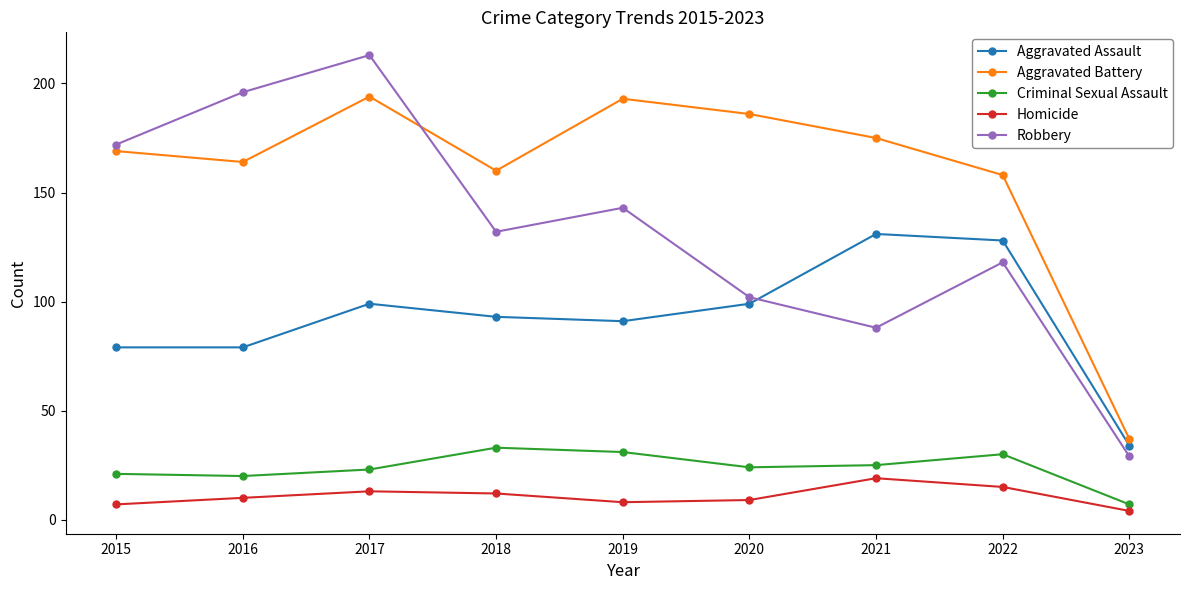

Where is the first local minimum for Aggravated Battery?

2016